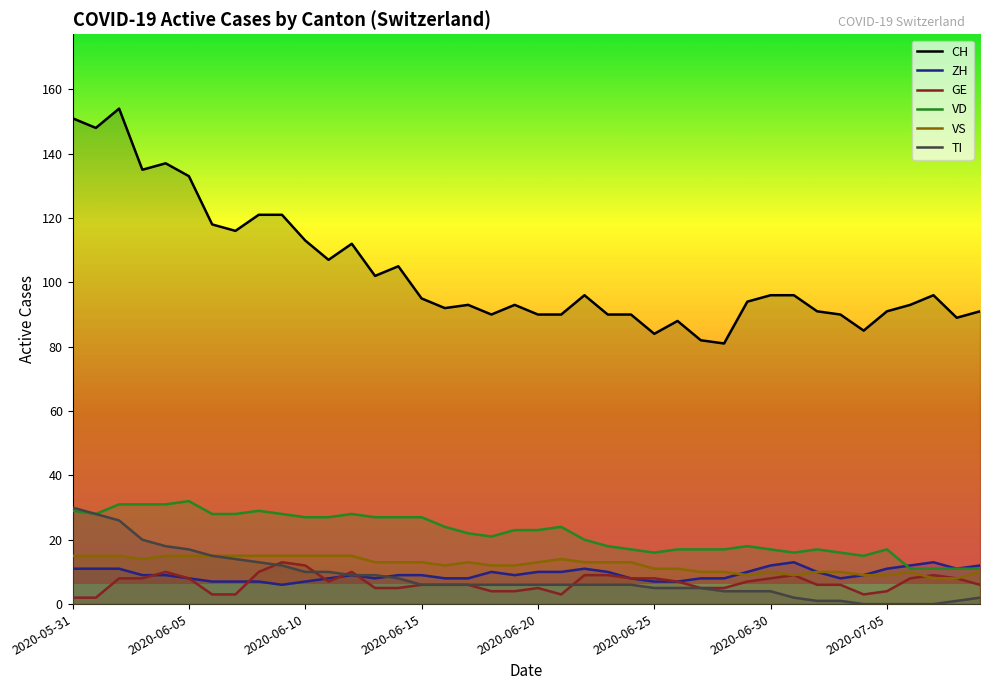

At 9, list the series in order from largest to smallest.

CH, VD, VS, GE, TI, ZH